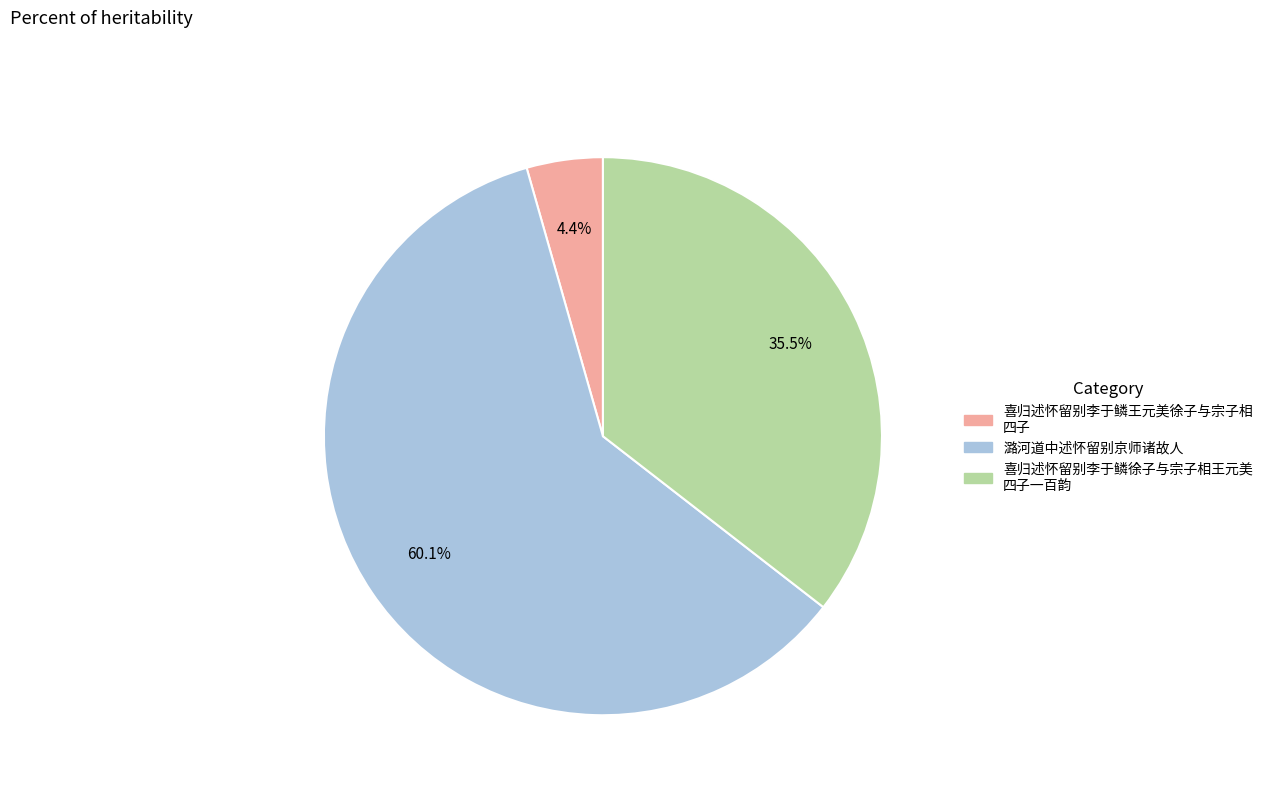

Is there any slice that represents more than half of the pie?

Yes